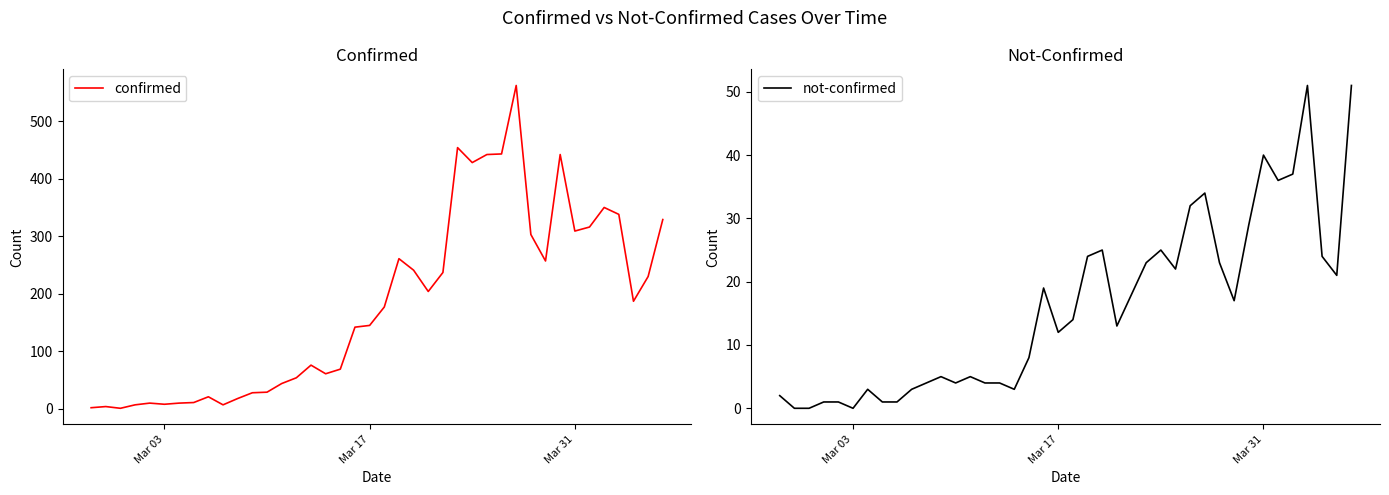

List the series in order of their peak value, lowest first.

not-confirmed, confirmed